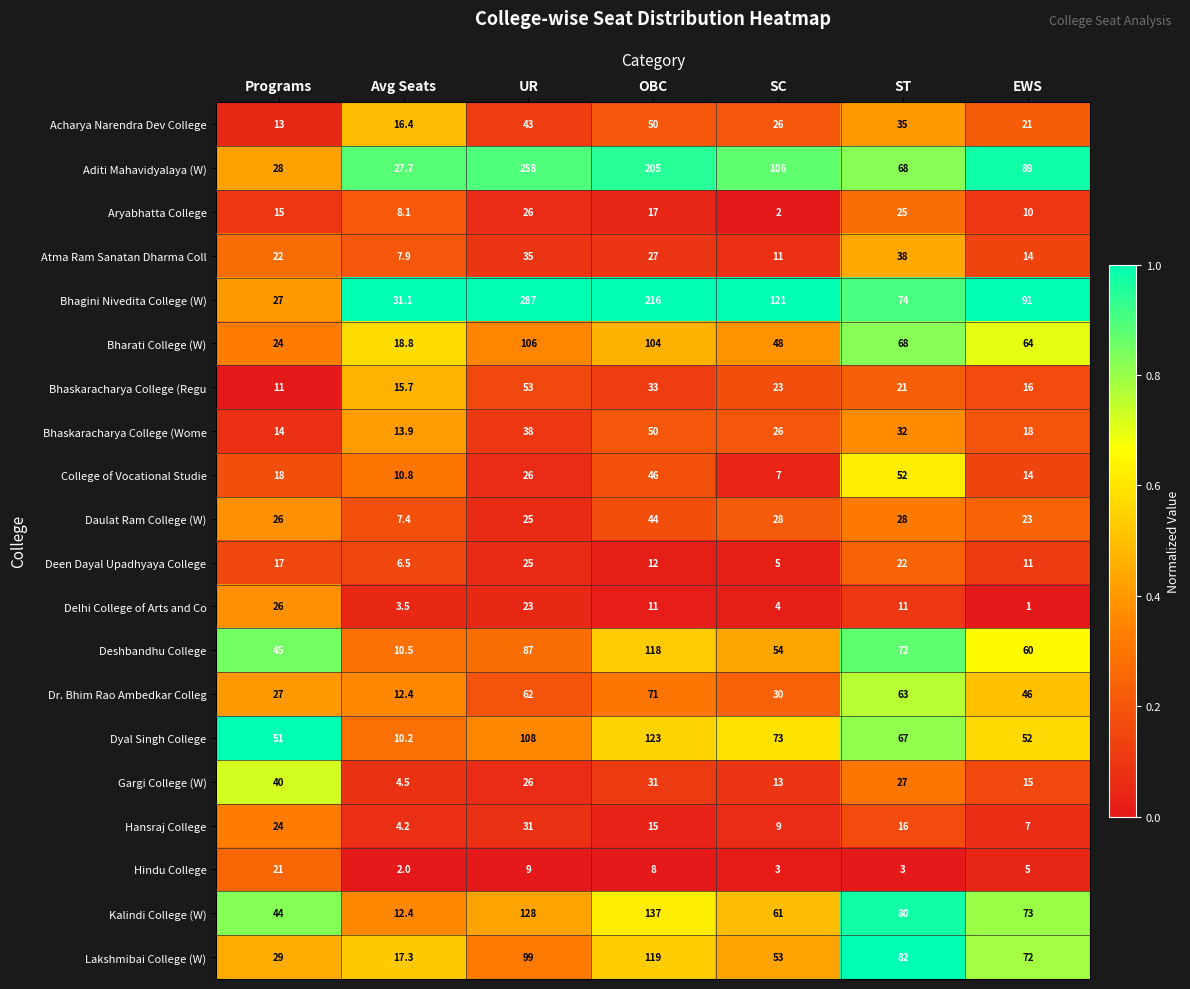

Where is Hansraj College nearest to the value 17?

ST